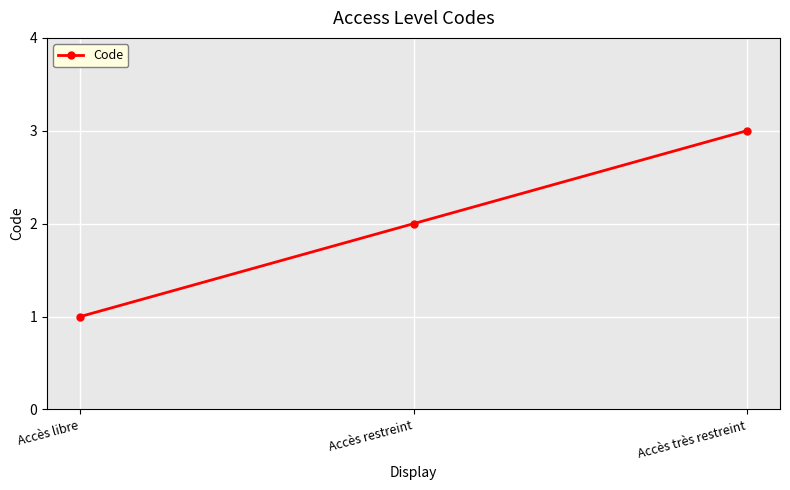

What is the difference between the maximum and minimum values?

2